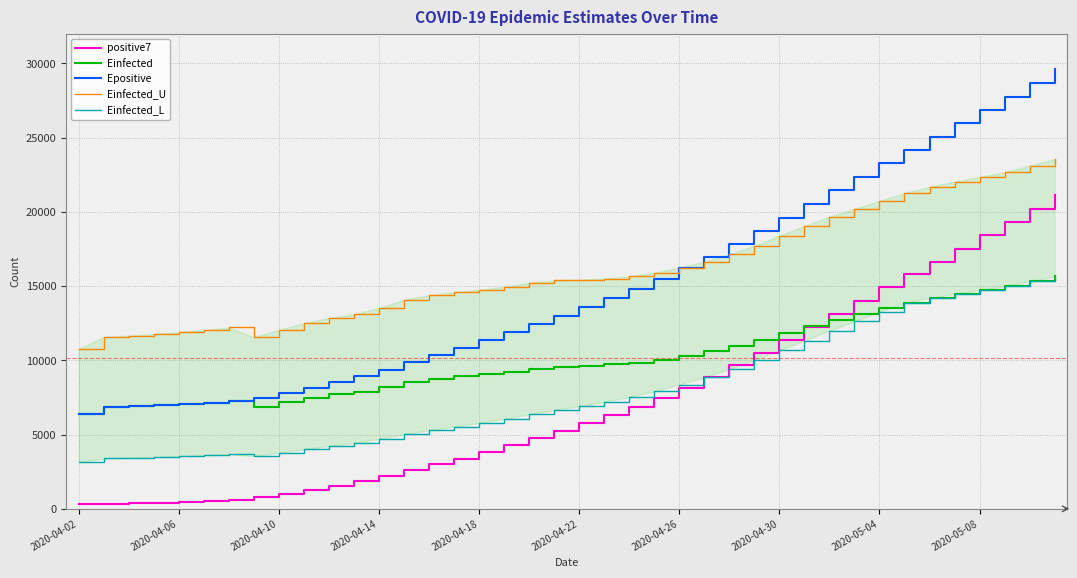

The value of Epositive at 2020-04-10 is 7805.7. True or false?

True